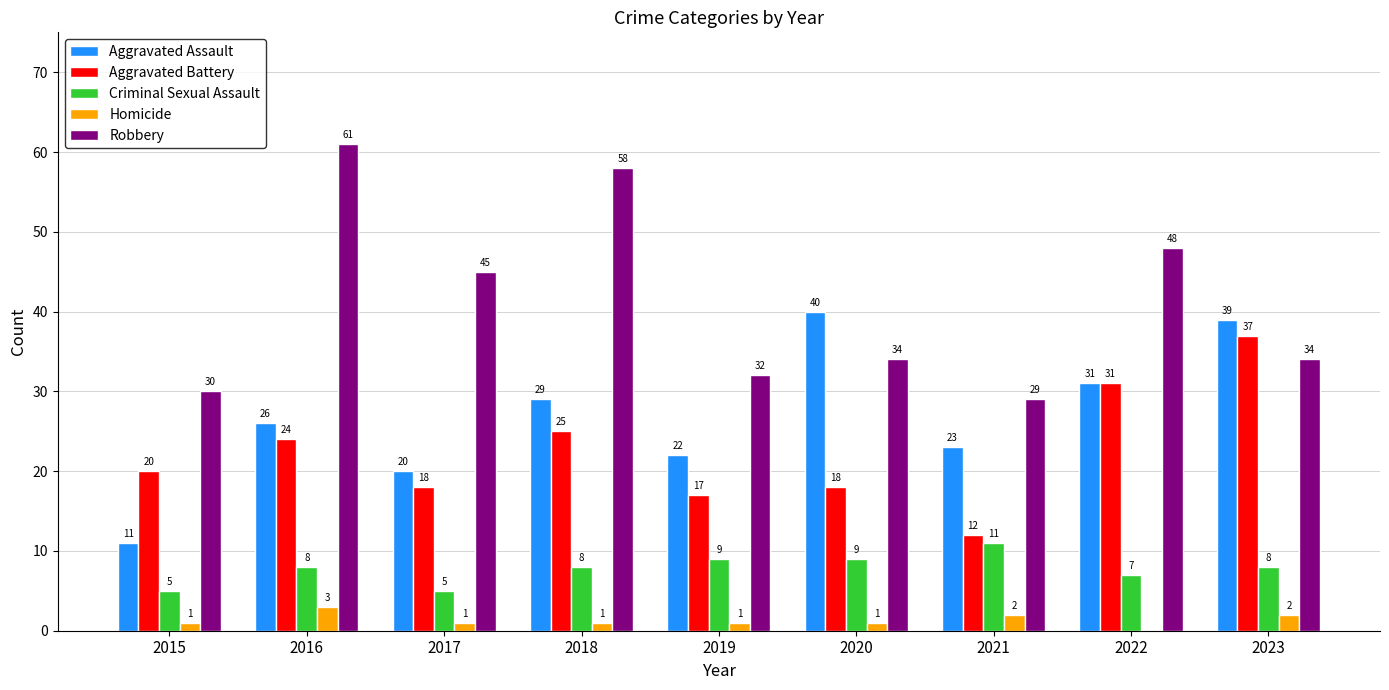

Is it true that Homicide equals 1 at 2018?

True